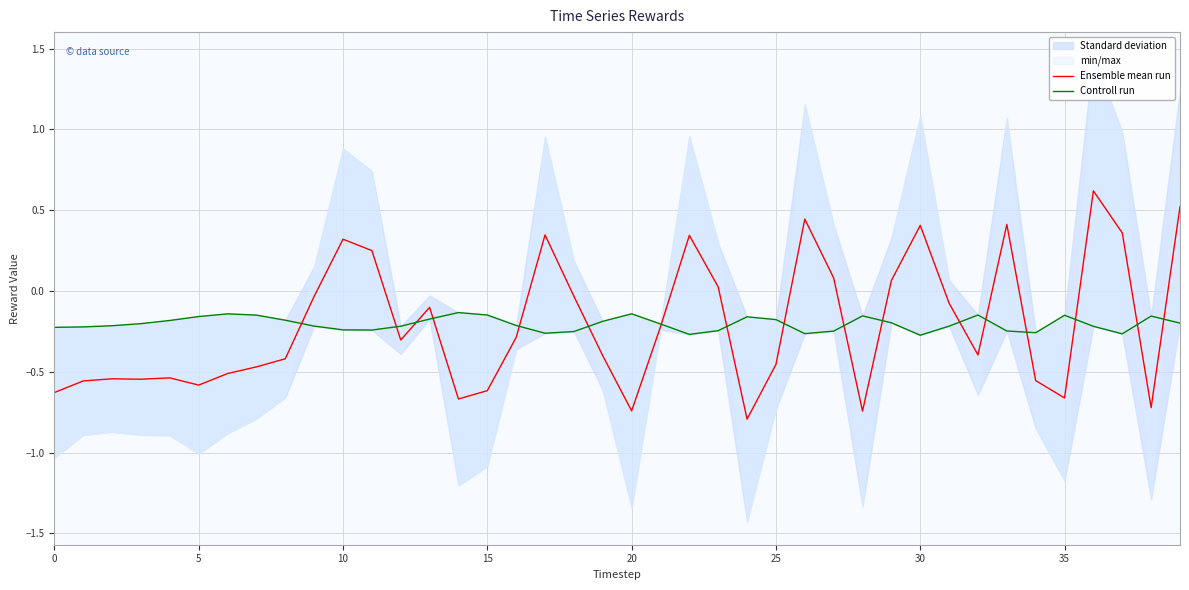

What is the minimum value for Ensemble mean run?

-0.8